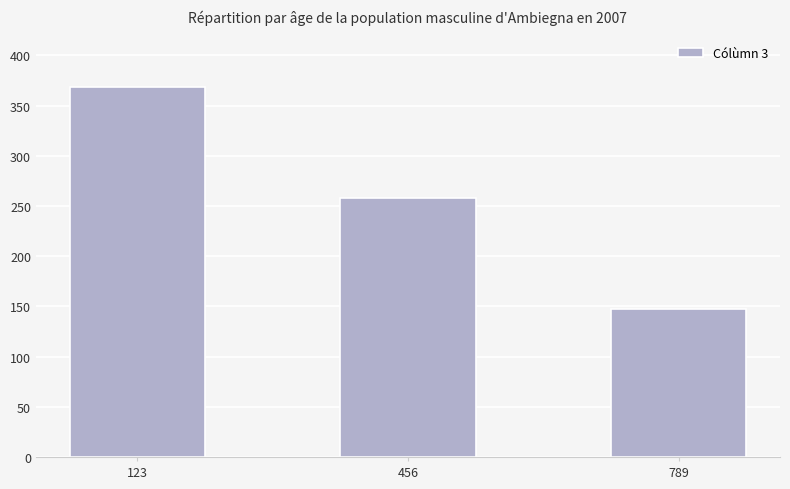

List the labels in order of value, largest first.

123, 456, 789